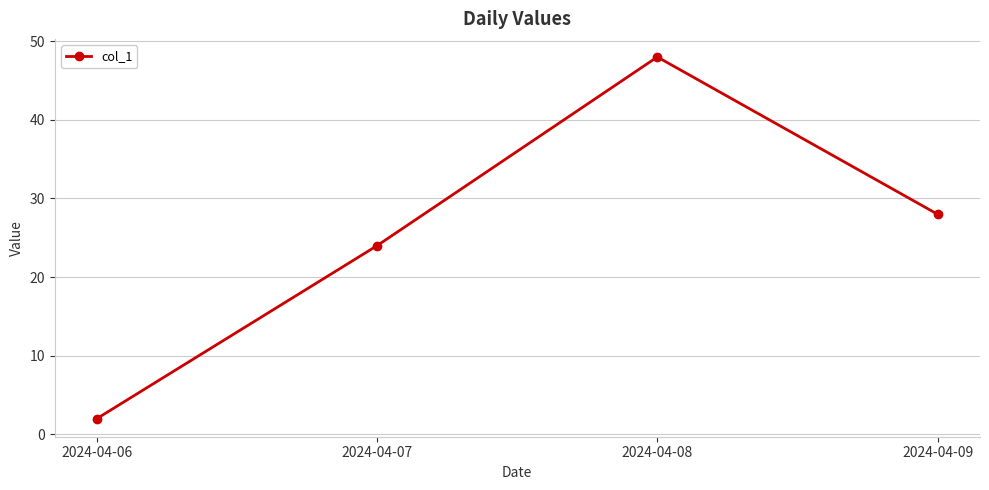

The chart shows a value of 42 at 2024-04-07. True or false?

False